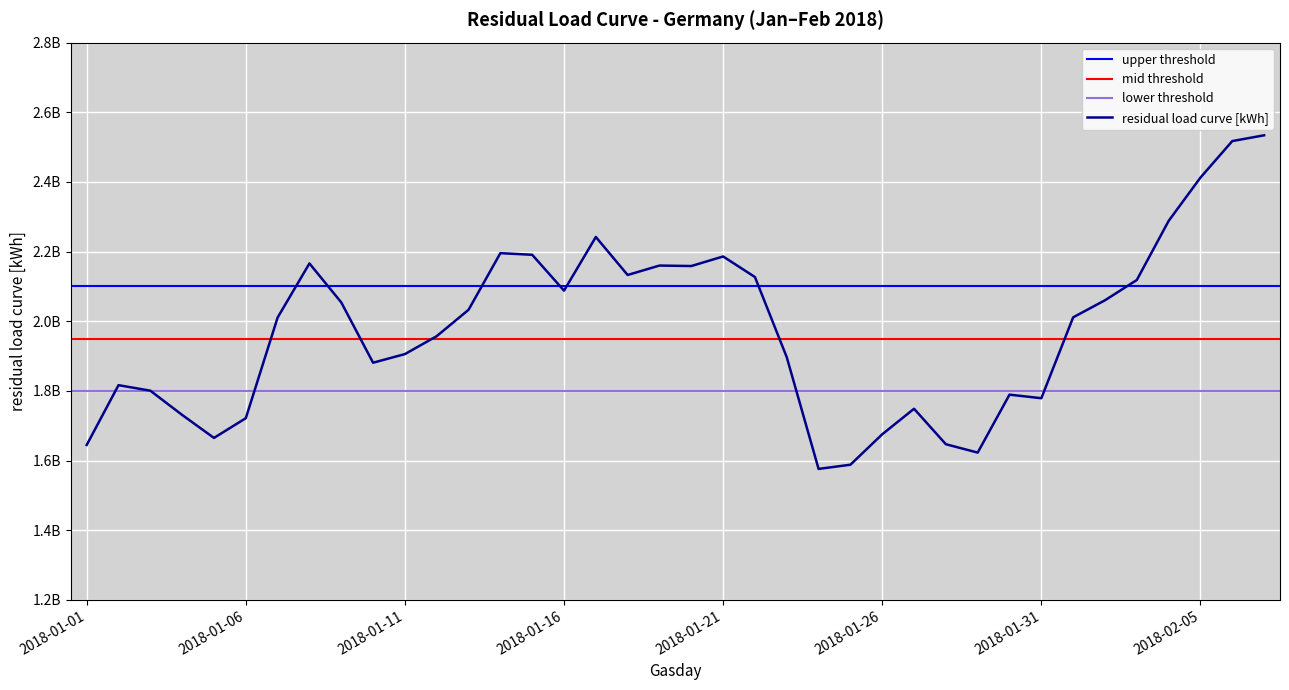

At which category does the data reach its first local valley?

2018-01-05